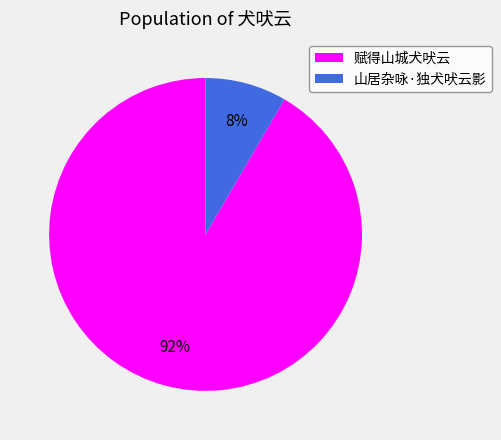

Count the number of slices in the pie.

2